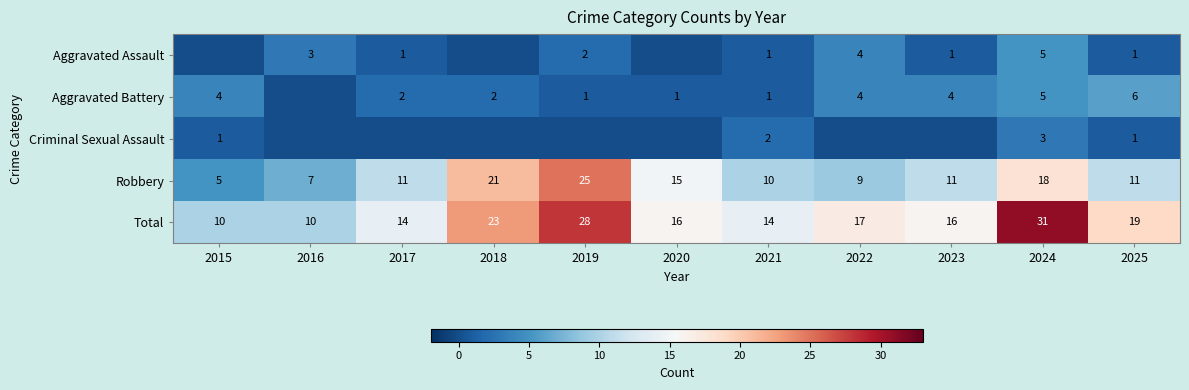

At which label does Total first exceed 16?

2018